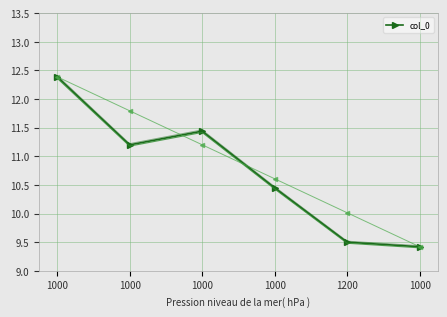

What is the label of the 3rd point from the left?

1000